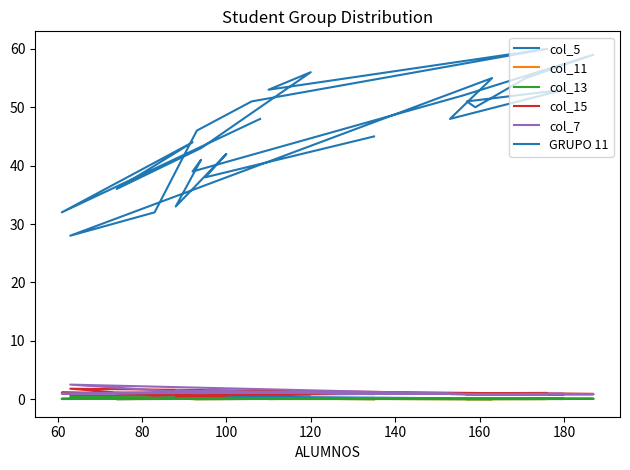

Which series has the largest total across all categories?

GRUPO 11